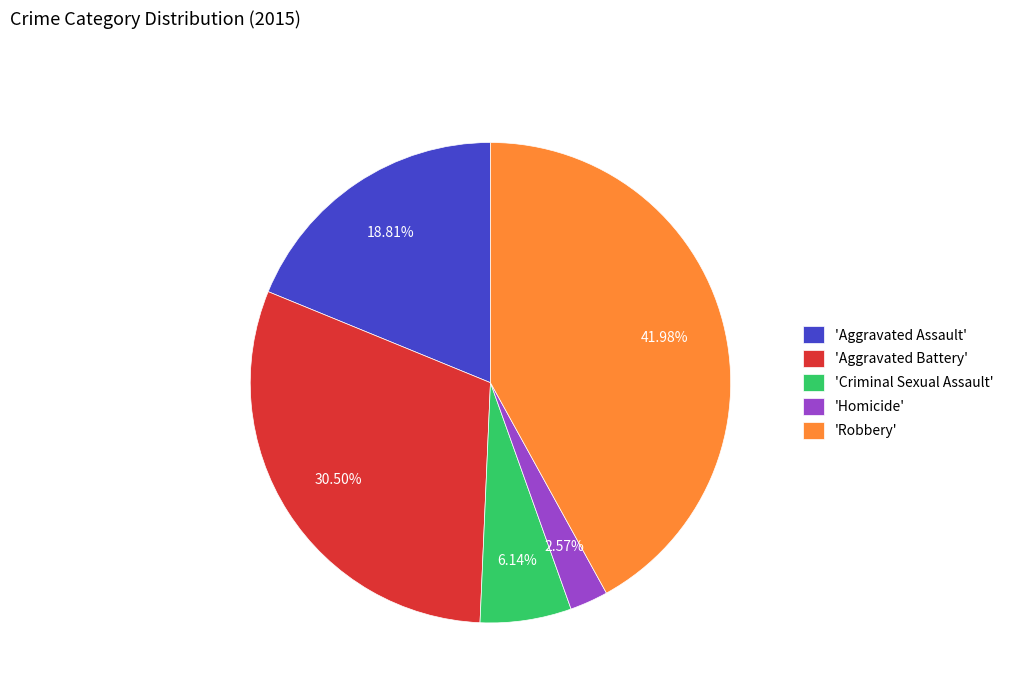

Do 'Robbery' and 'Criminal Sexual Assault' together represent more than half of the pie?

No